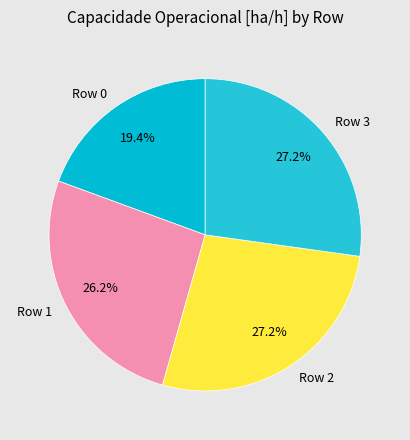

What percentage do Row 1 and Row 0 together represent?

45.6%